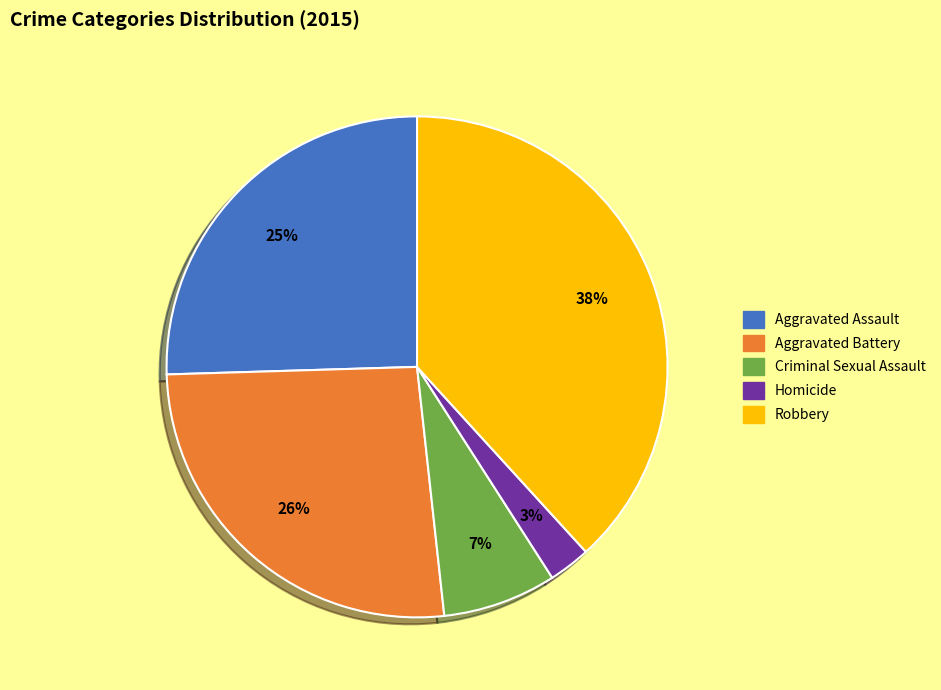

Combined, do Robbery and Homicide account for over 50%?

No